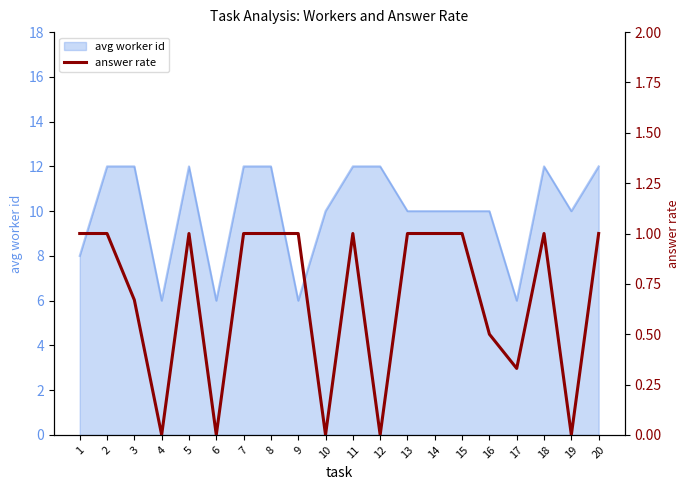

True or false: there are more than 1 points higher than both neighbors.

True